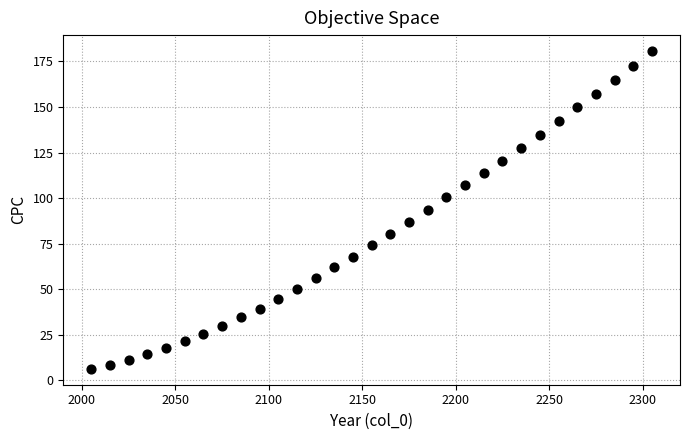

What is the range of X values (max minus min)?

300.0